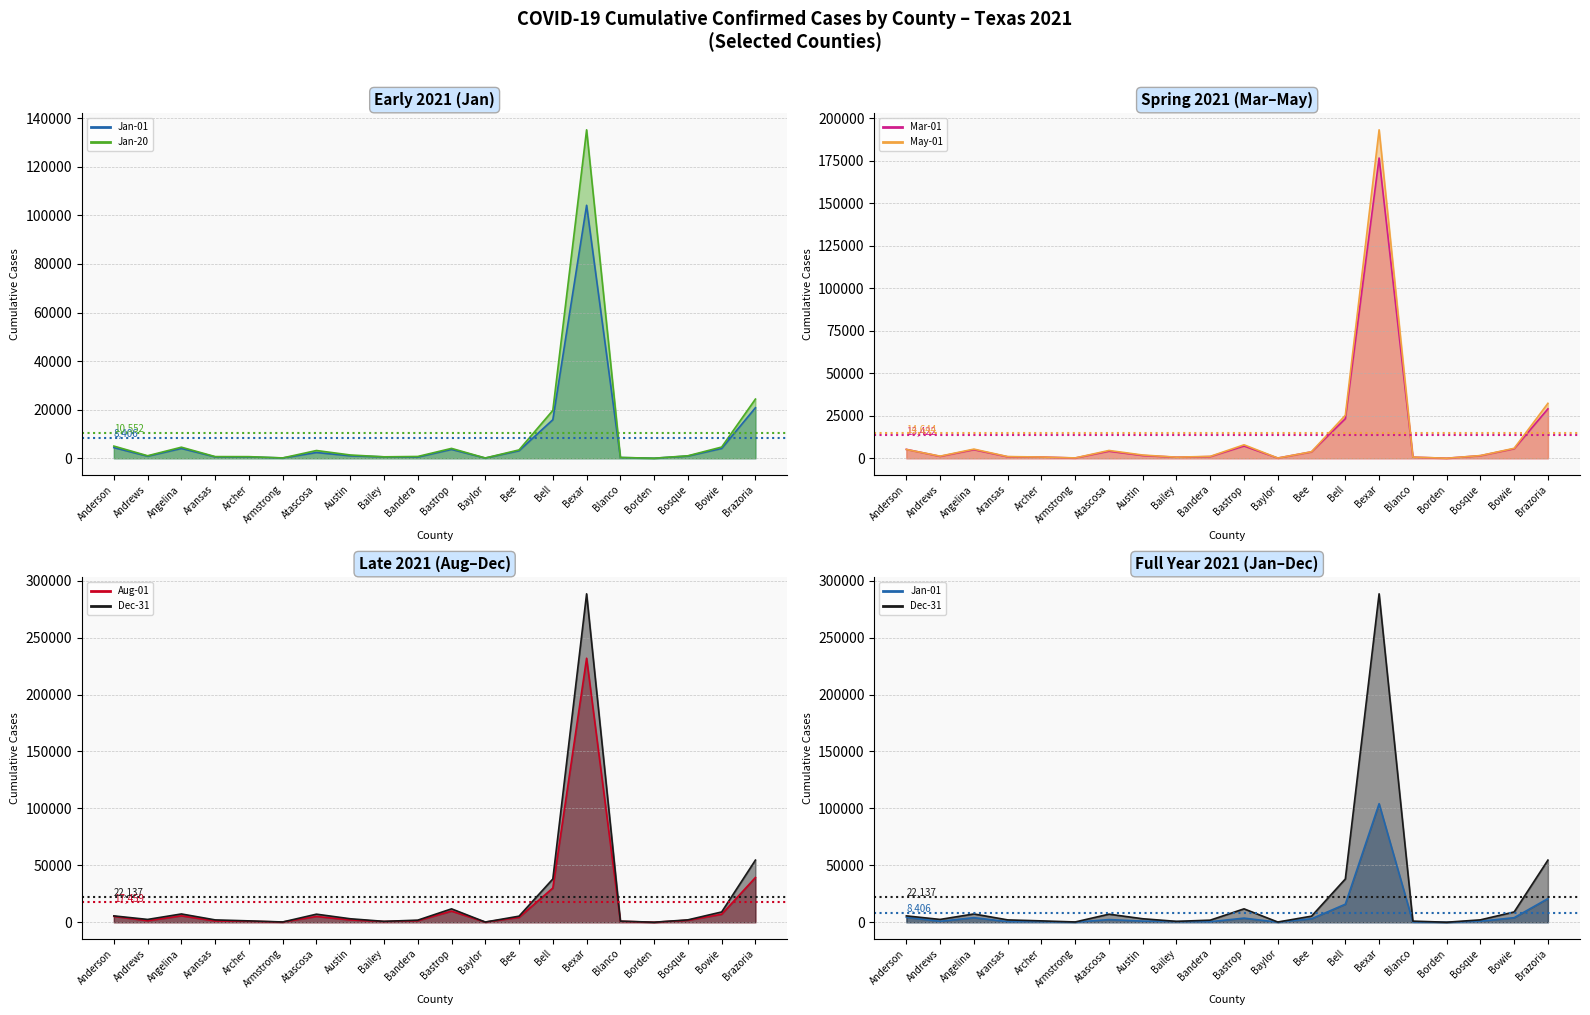

The May-01 line series shows 3189 at Angelina. True or false?

False